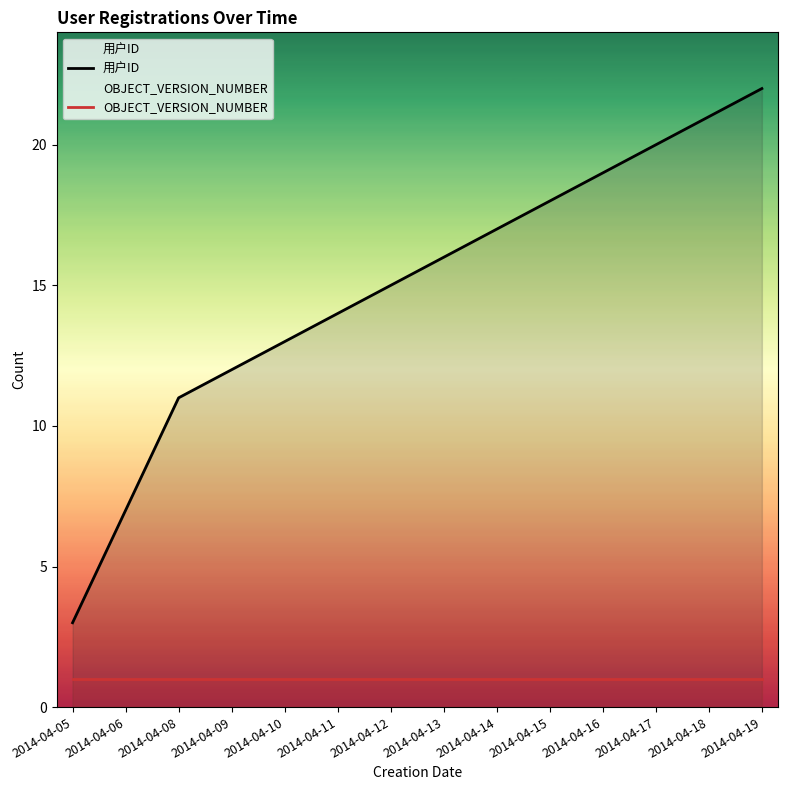

Which has a higher value, 2014-04-12 or 2014-04-16?

2014-04-16